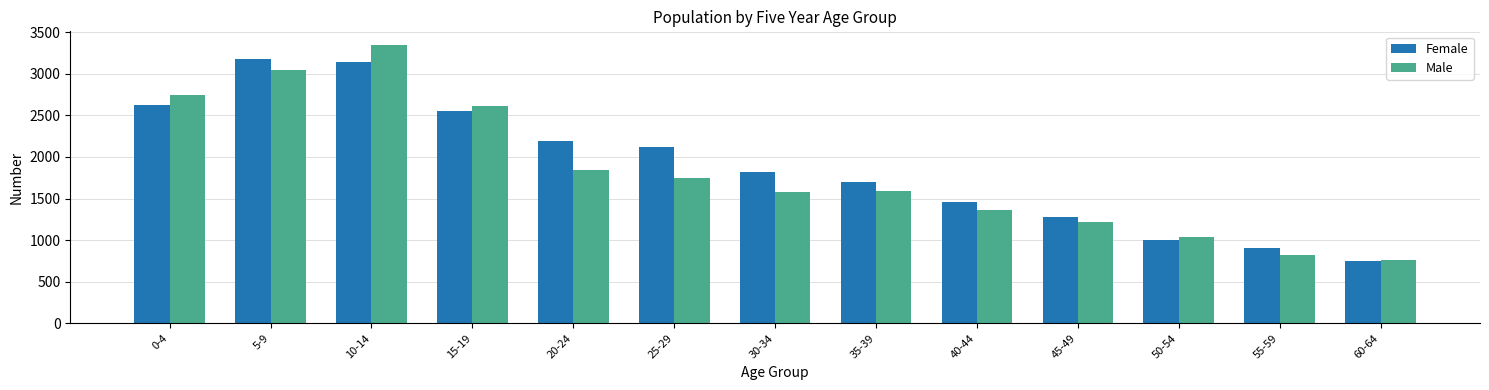

What position from the right is 35-39?

6